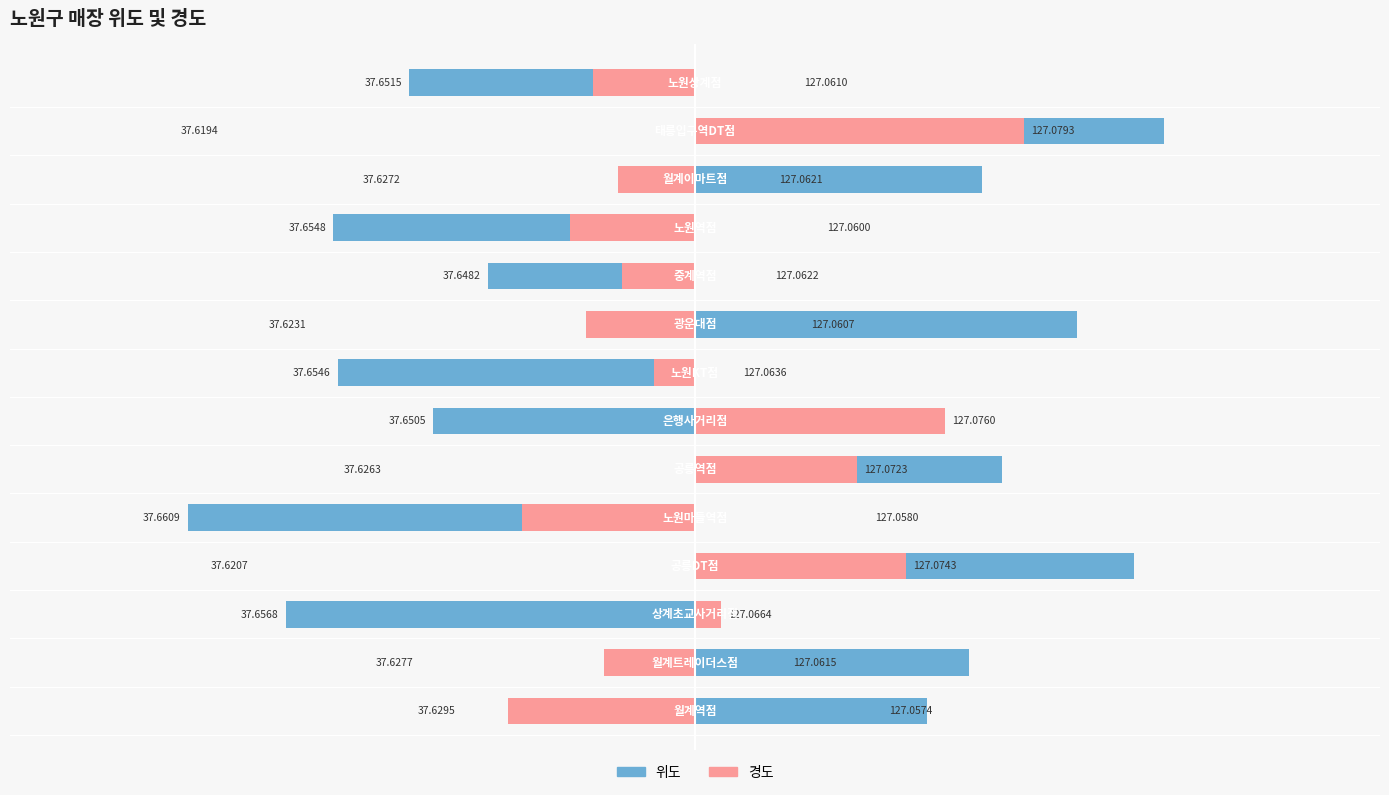

How many data points in 위도 are less than 9?

7